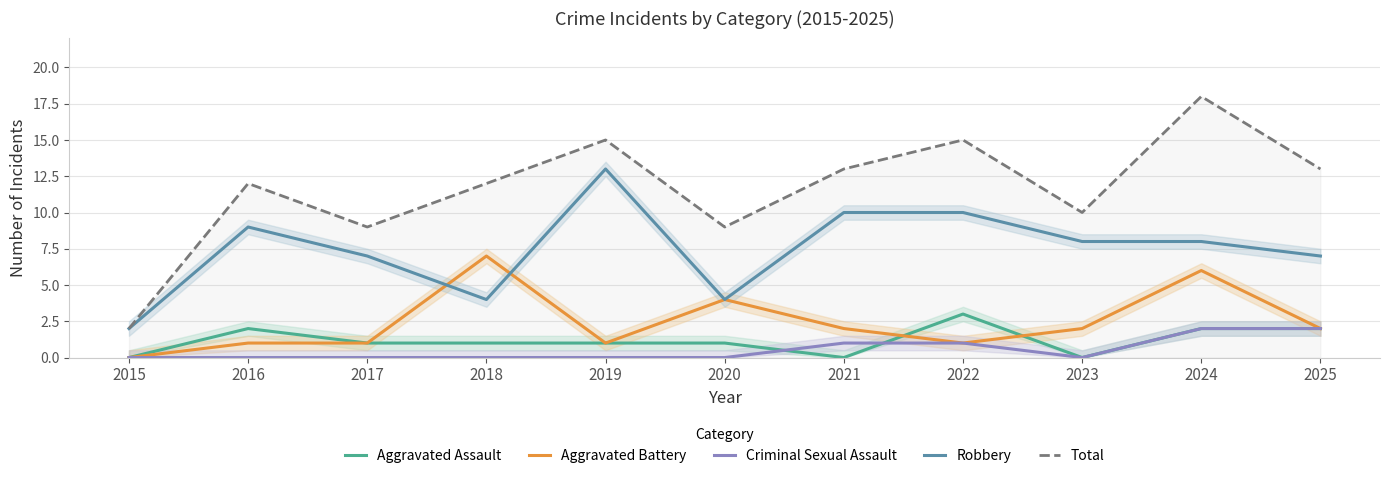

The Robbery series shows 2 at 2017. True or false?

False